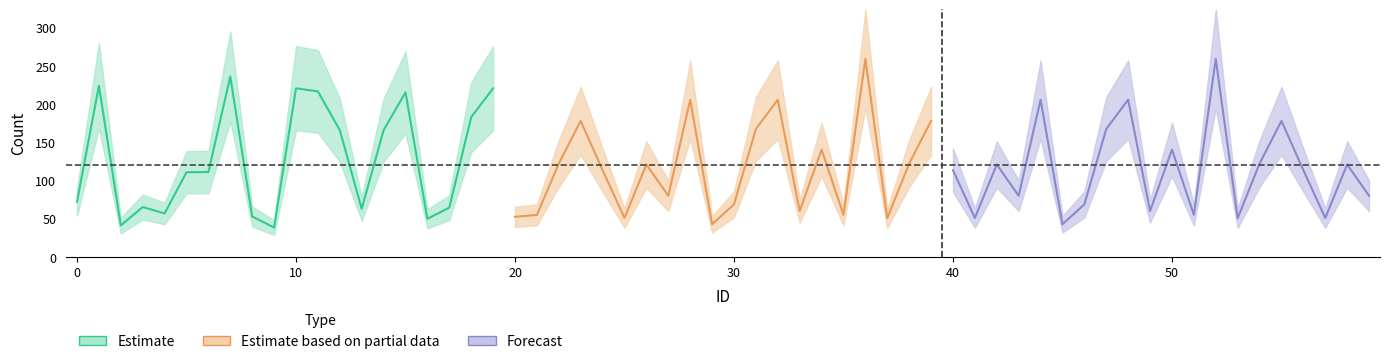

What is the value of the Estimate point at the 16th from the left?

215.5